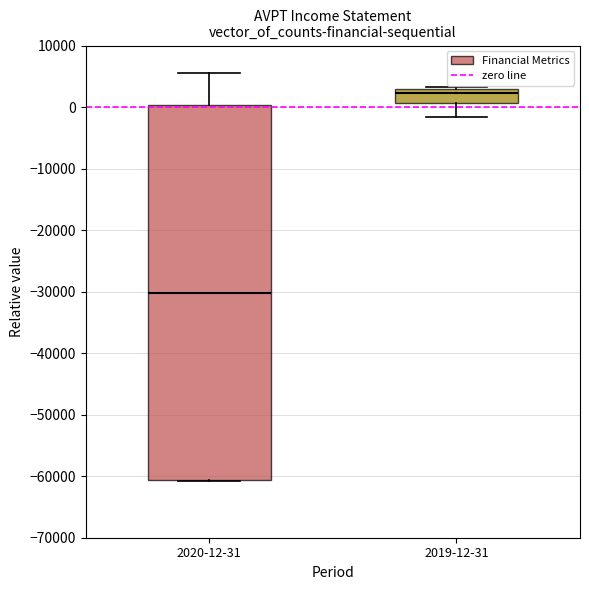

Where is the lower edge of the box for 2020-12-31 on the y-axis? The values are not printed on the chart, so give them approximately, as read against the axis.

-61000